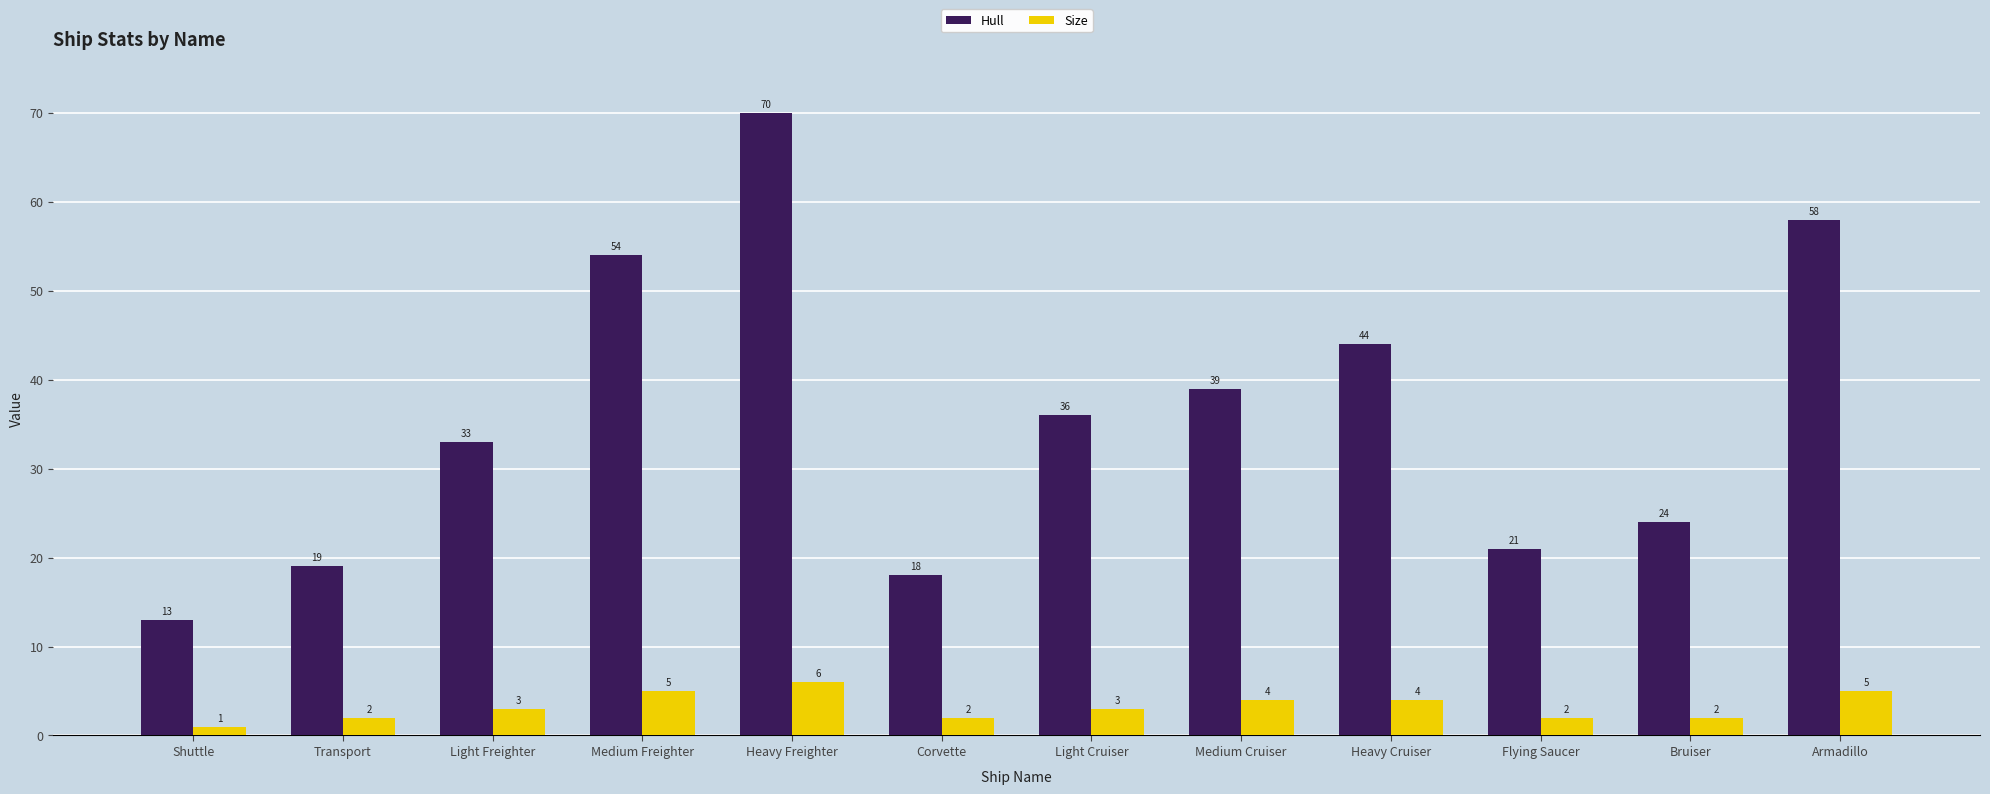

True or false: Hull has a value of 19 at Transport.

True